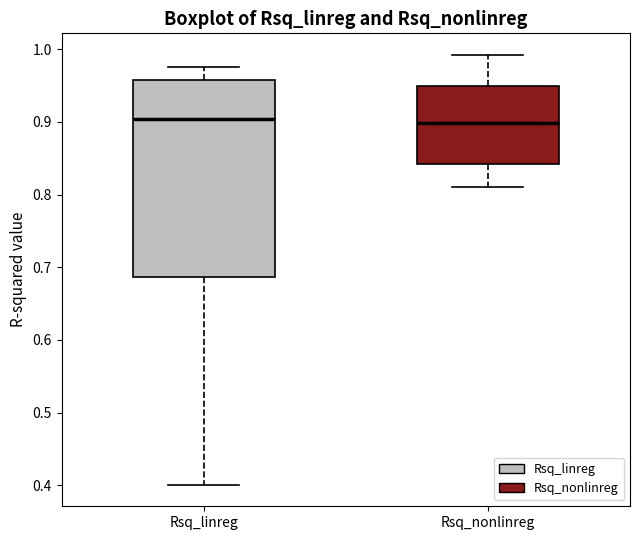

Where does the median line of the box for Rsq_linreg sit on the y-axis? The values are not printed on the chart, so give them approximately, as read against the axis.

0.90